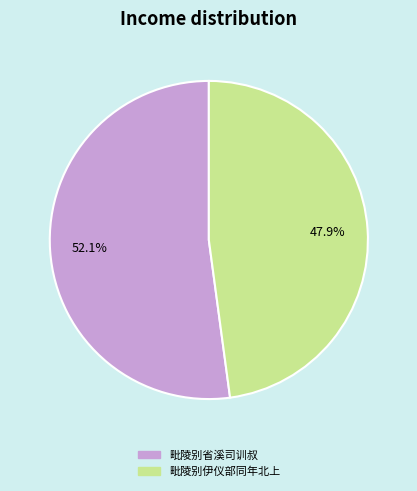

To the nearest percent, what is the average slice percentage?

50%